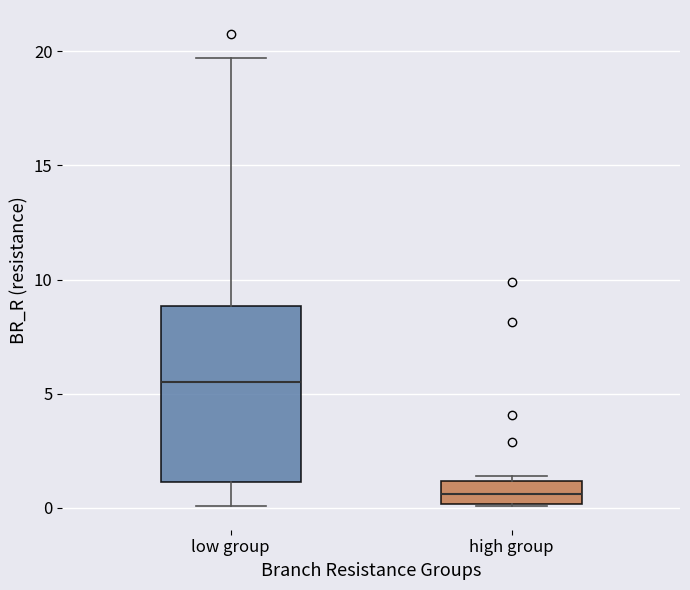

Which box is the tallest, from its lower edge to its upper edge?

low group